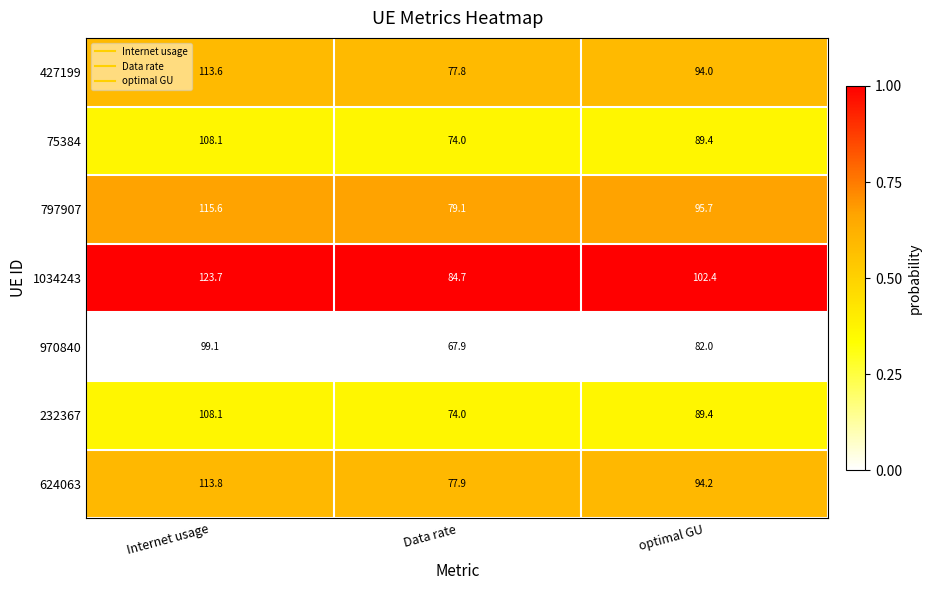

Which label corresponds to the largest value in the chart?

Internet usage